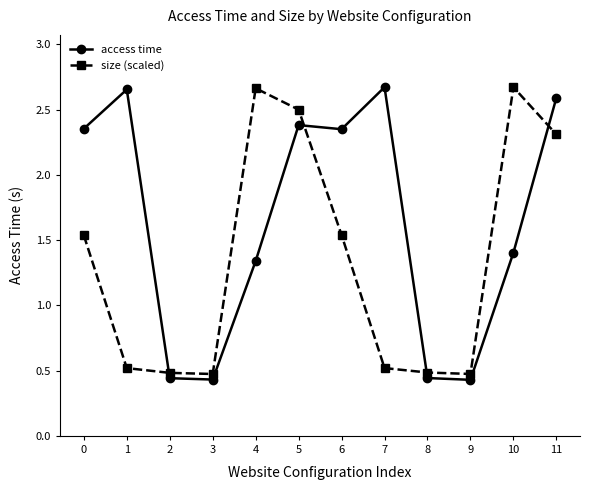

Where is the first local maximum for access time?

1